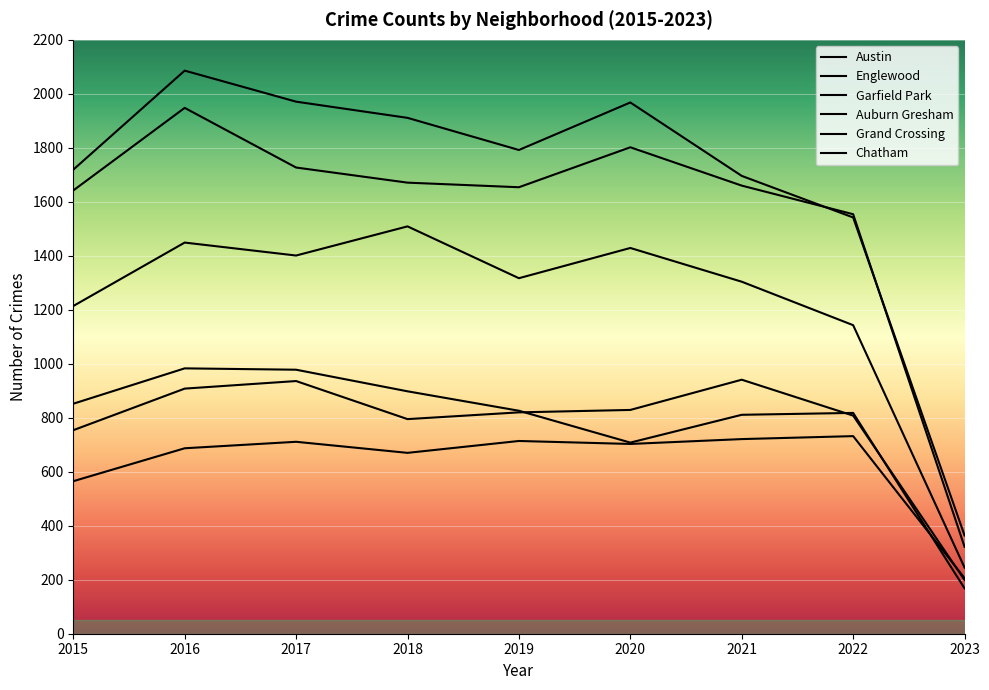

Which series has the largest total across all categories?

Austin